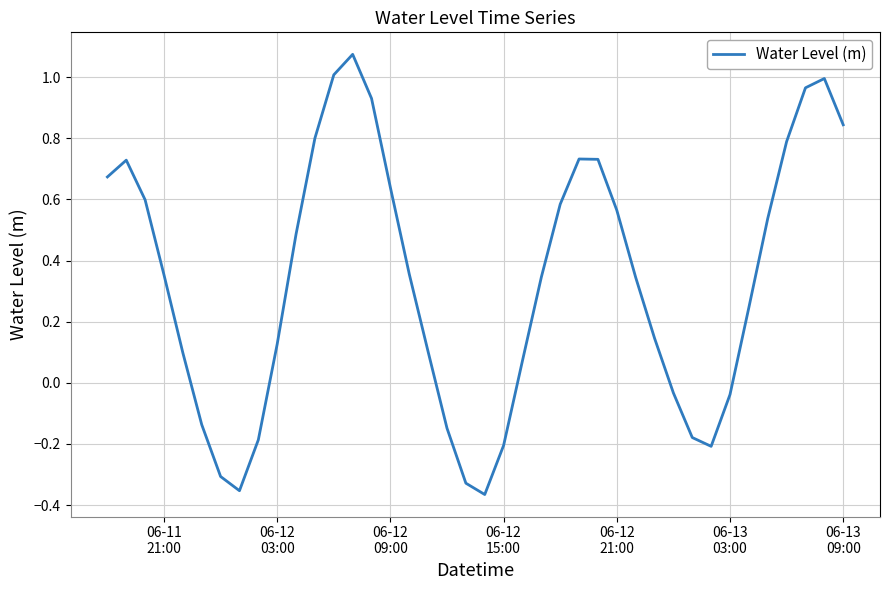

What is the difference between the maximum and minimum values?

1.4